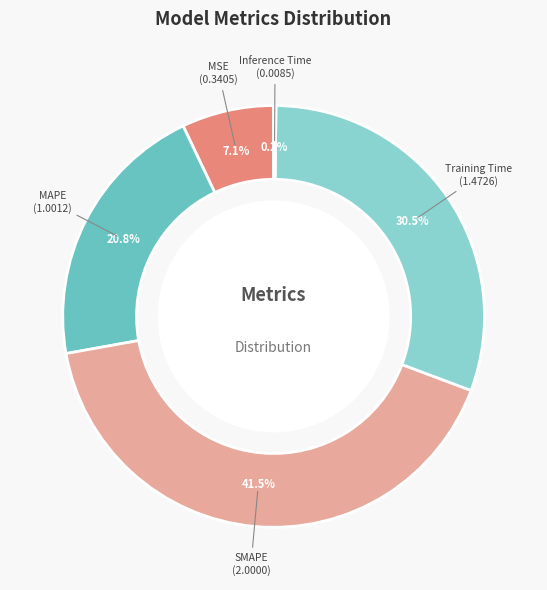

Approximately how many times larger is the value at MSE compared to Training Time?

0.2